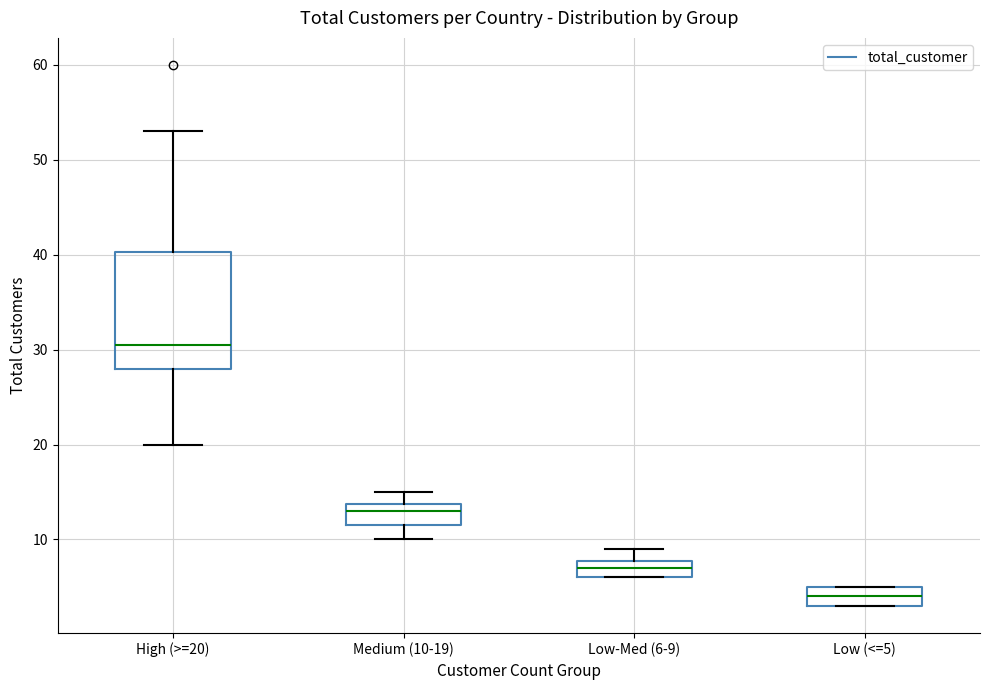

Where does the median line of the box for Medium (10-19) sit on the y-axis? The values are not printed on the chart, so give them approximately, as read against the axis.

13